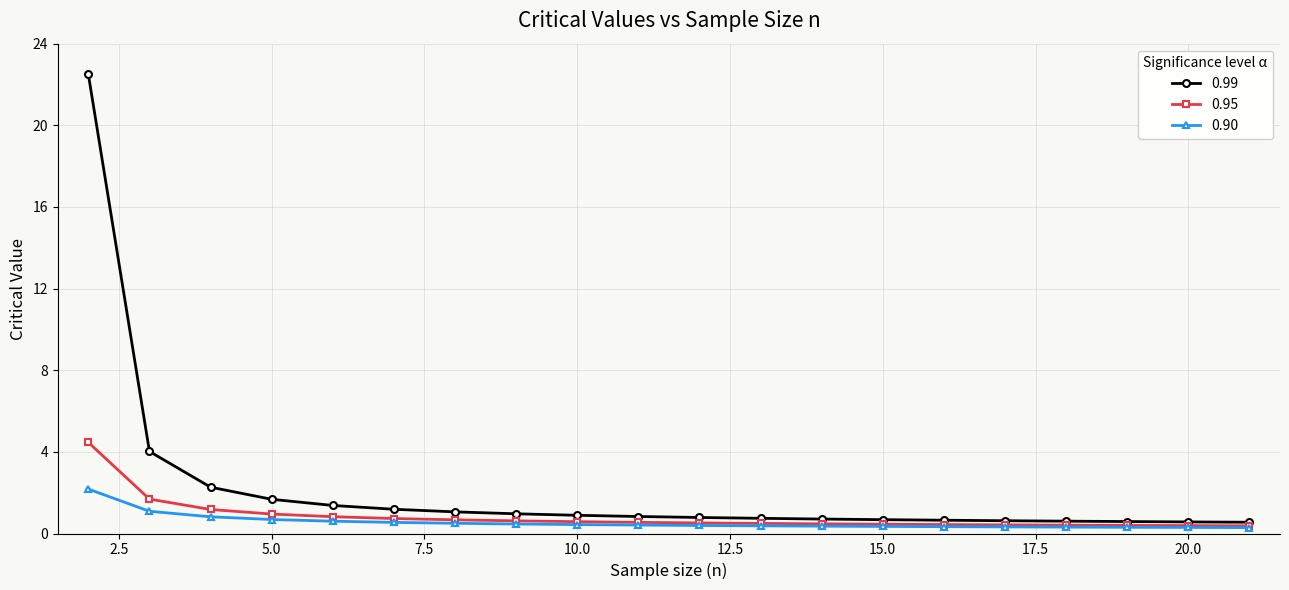

Which series has the widest spread of values?

0.99